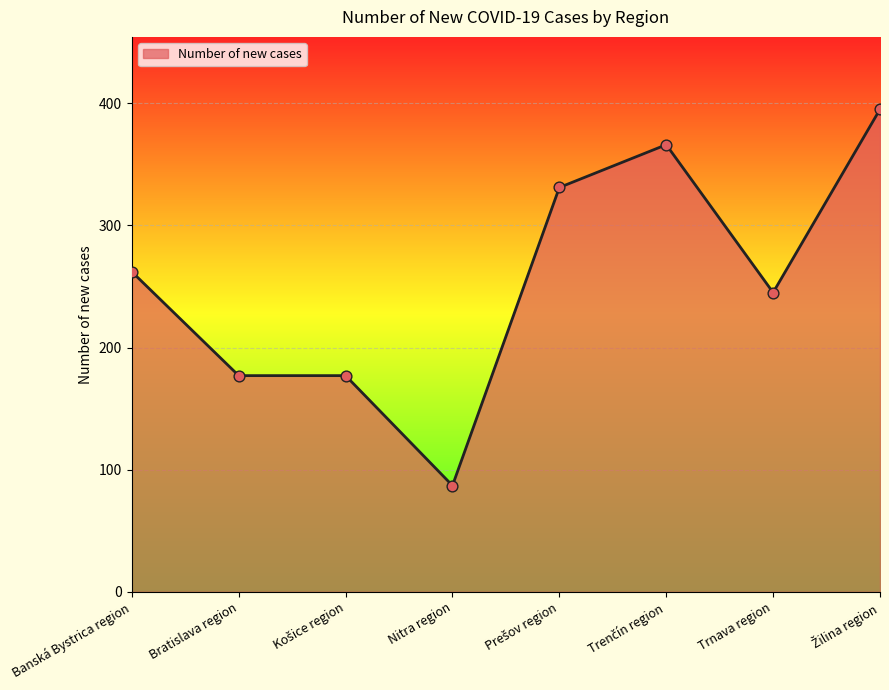

Approximately how many times larger is the value at Trnava region compared to Nitra region?

2.8